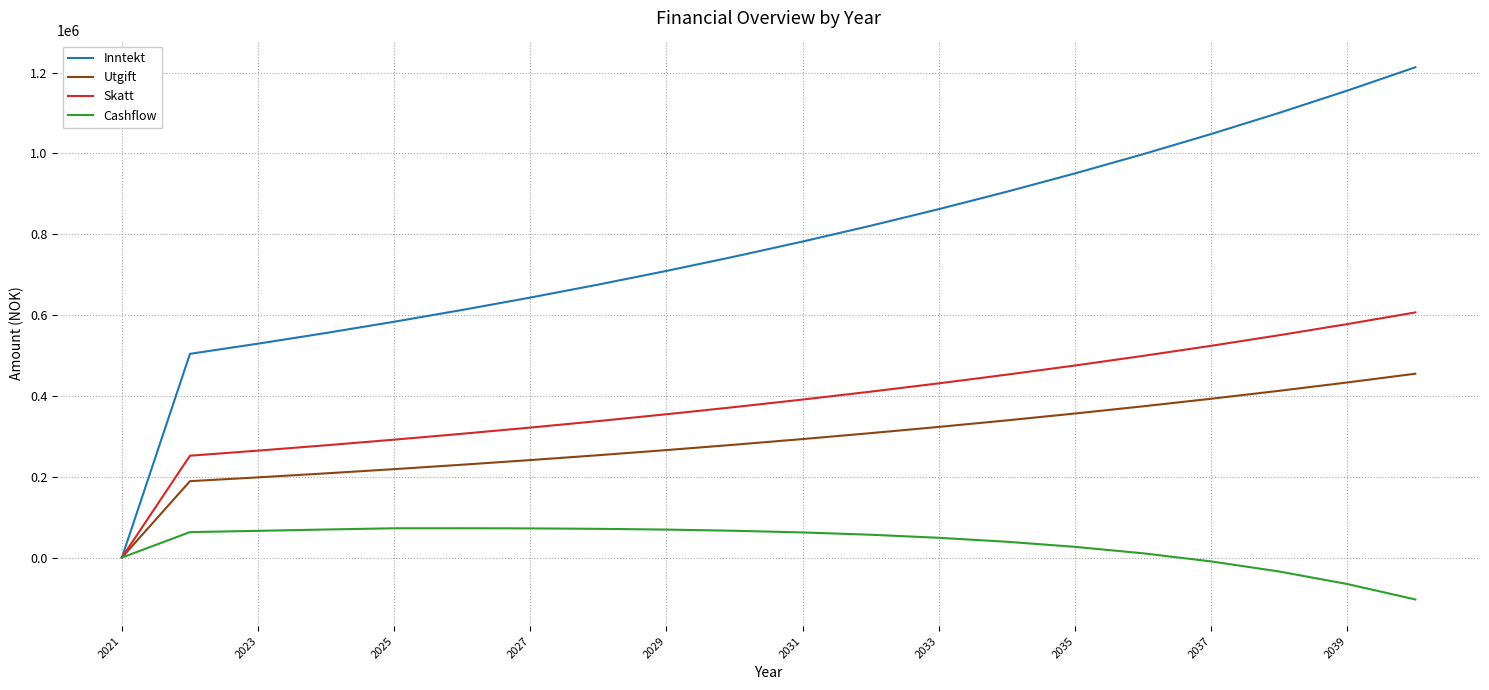

What is the maximum value shown in the chart?

1212934.8